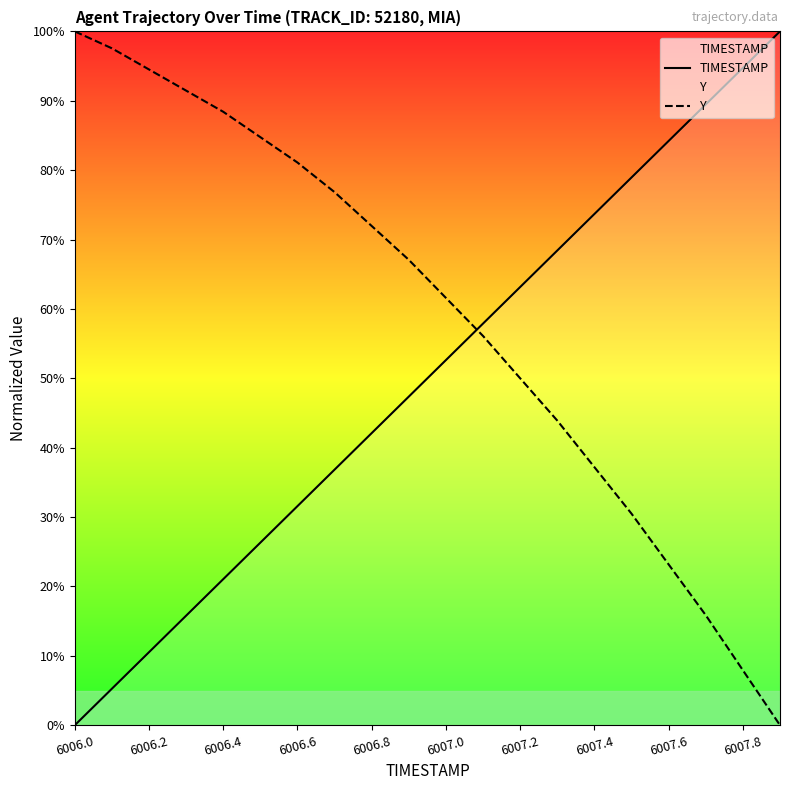

Rank the series at 6007.0 from highest to lowest value.

Y, TIMESTAMP